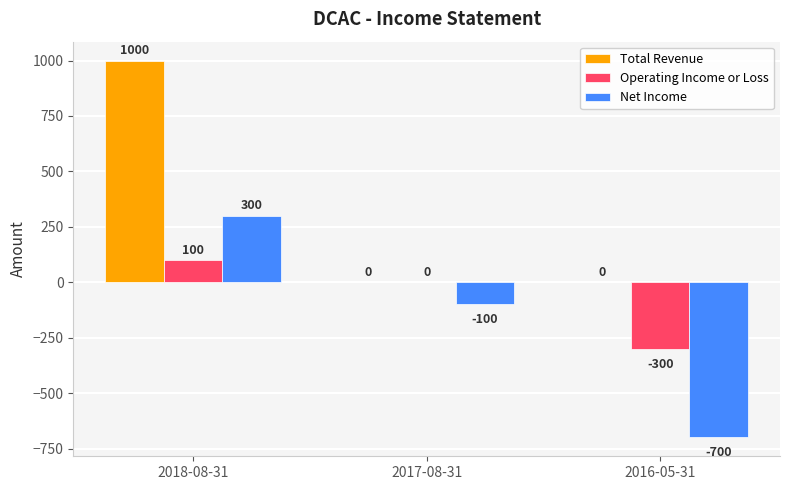

Between 2017-08-31 and 2016-05-31, which series saw the biggest shift?

Net Income